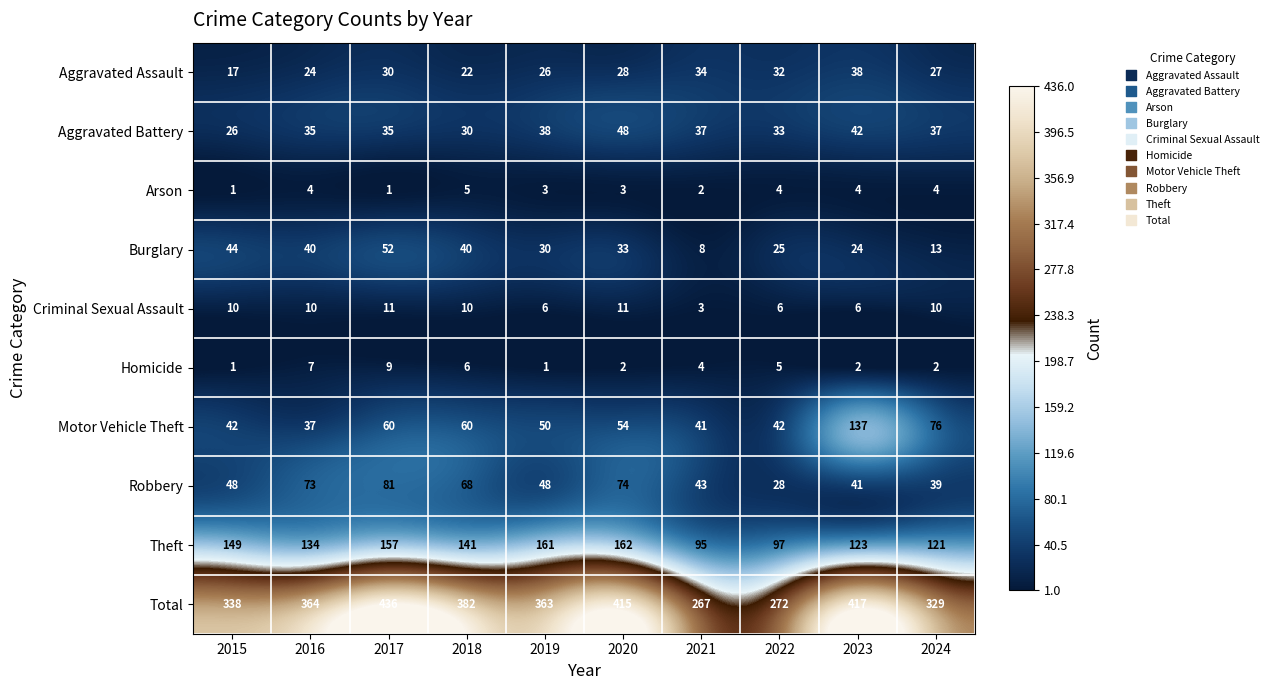

What is the approximate value of Motor Vehicle Theft at 2016, to the nearest 10?

40